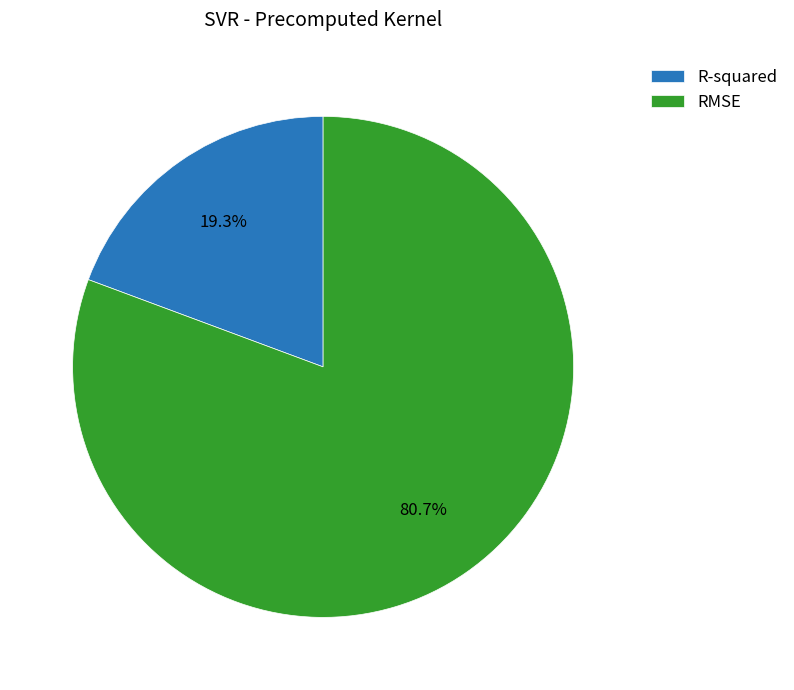

What is the total percentage of R-squared and RMSE?

100.0%